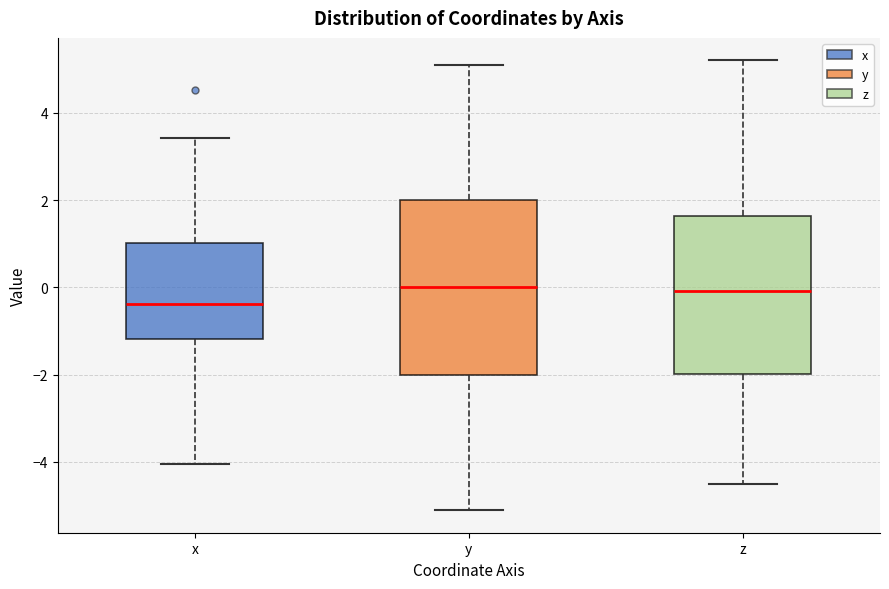

Reading left to right, read every box against the y-axis: the position of its median line, the range the box covers, and the ends of its whiskers. The values are not printed on the chart, so give them approximately, as read against the axis.

x: median -0.4, box -1.2 to 1.0, whiskers -4.0 to 3.4
y: median 0.0, box -2.0 to 2.0, whiskers -5.2 to 5.2
z: median 0.0, box -2.0 to 1.6, whiskers -4.6 to 5.2